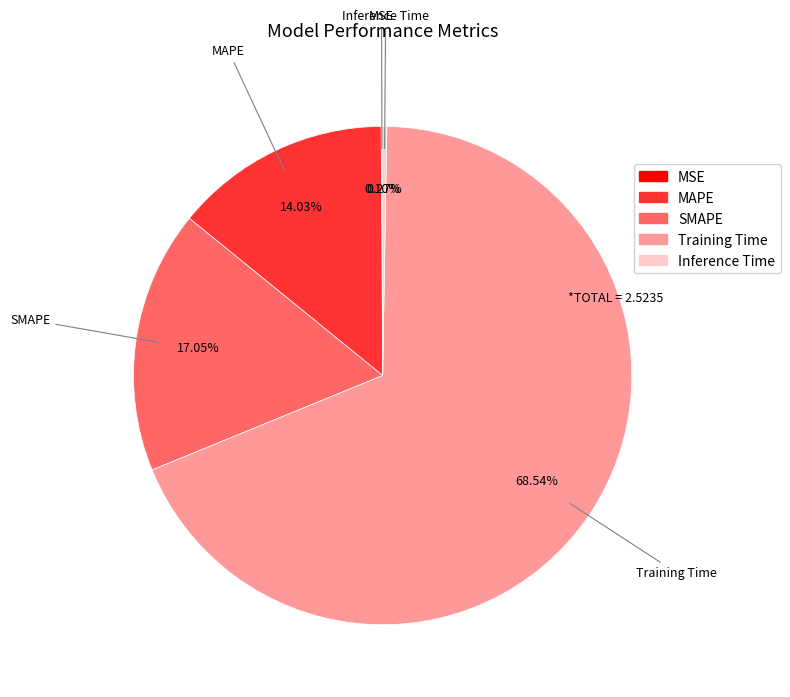

To the nearest percent, what is the difference between the largest and smallest slice percentages?

68%